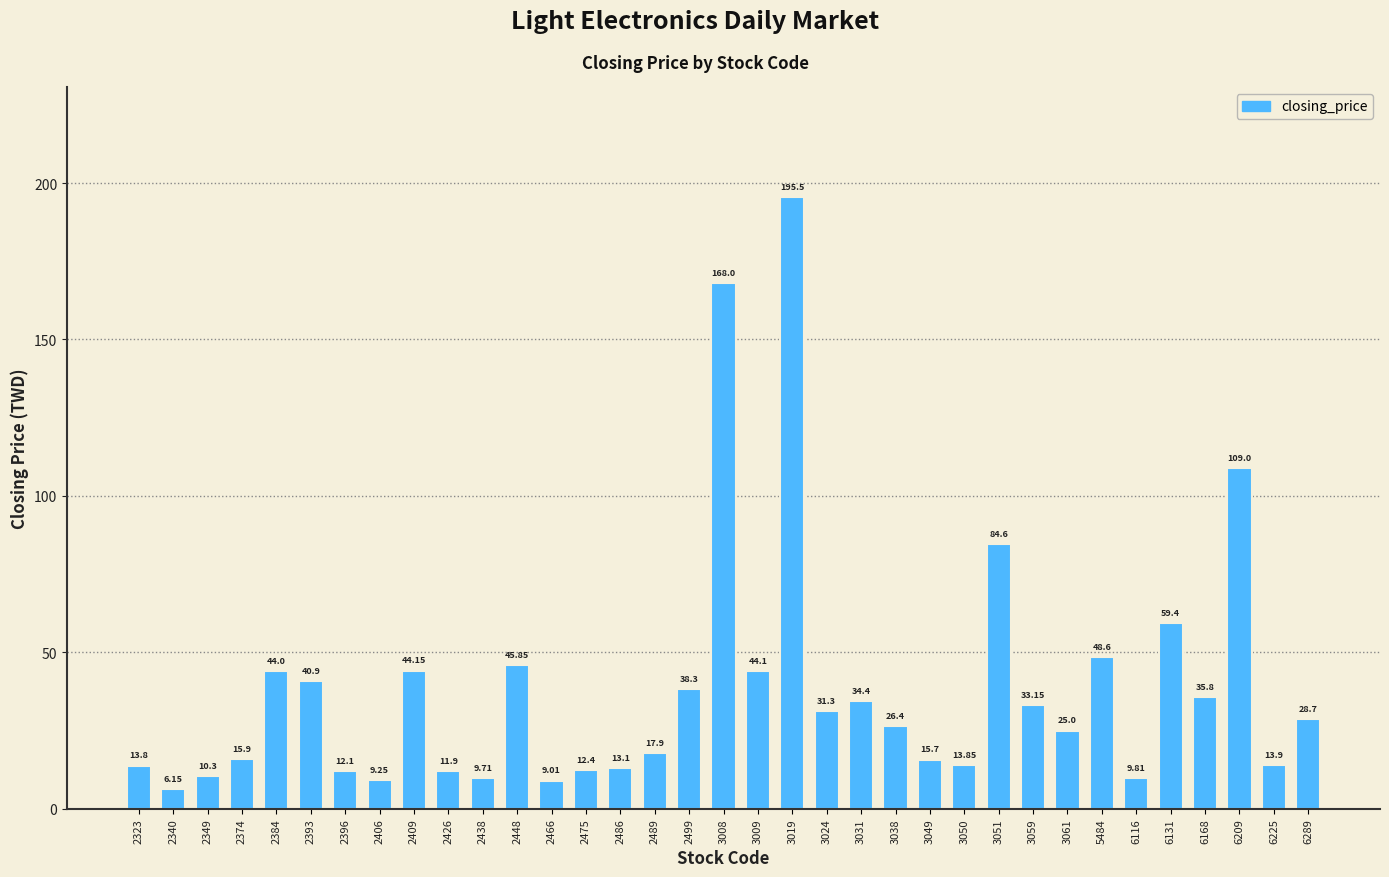

What is the difference between the second highest and second lowest values?

159.0